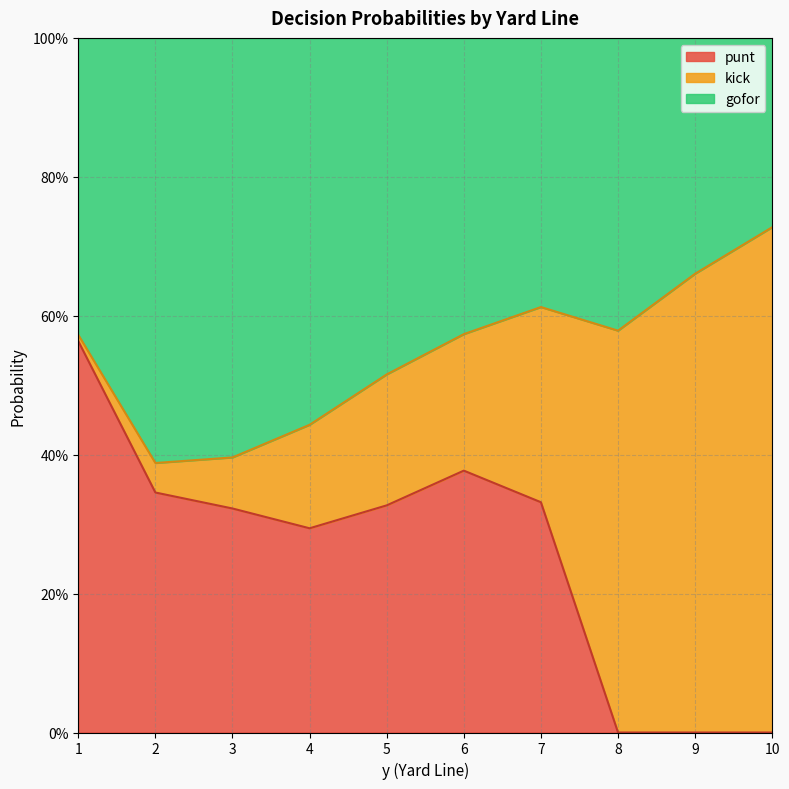

Which series has the largest total across all categories?

gofor